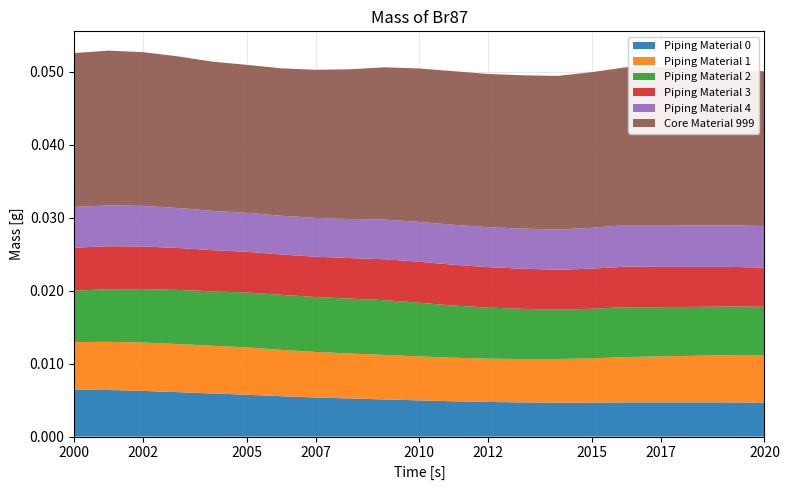

Reading left to right, extract all data points from this chart.

Piping Material 0: 64464	63841	62618	60930	59125	57389	55338	53602	52227	50930	49595	48409	47474	46867	46499	46517	46890	46899	46894	46850	46538
Piping Material 1: 65049	66045	66295	65938	65405	64926	63505	62383	61655	60999	60281	59666	59330	59378	59783	60706	62136	63042	63922	64808	65279
Piping Material 2: 70689	72106	73299	74206	74618	75171	75477	75337	75244	75089	73619	71534	70065	68920	67680	68060	68392	67469	66993	66735	66214
Piping Material 3: 58870	58968	58424	57507	56434	55878	55326	55261	55531	56120	56227	55944	55413	55028	54720	55010	55560	55302	54781	54267	53675
Piping Material 4: 55768	56014	55607	54836	53928	53456	53114	53222	53649	54344	54578	54772	54772	54930	55143	55941	57016	57206	57151	57078	56908
Core Material 999: 210991	212161	210758	207918	204505	202806	202097	203070	205313	208761	210347	210589	210070	210209	210665	213393	216419	216171	215050	213783	212197